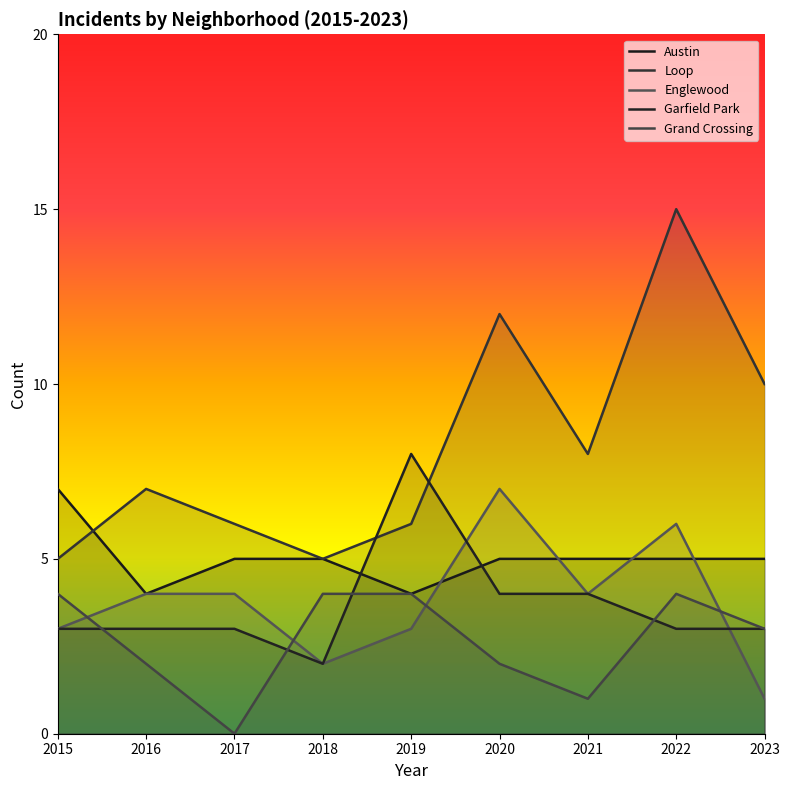

At which category is the sum across all series the highest?

2022